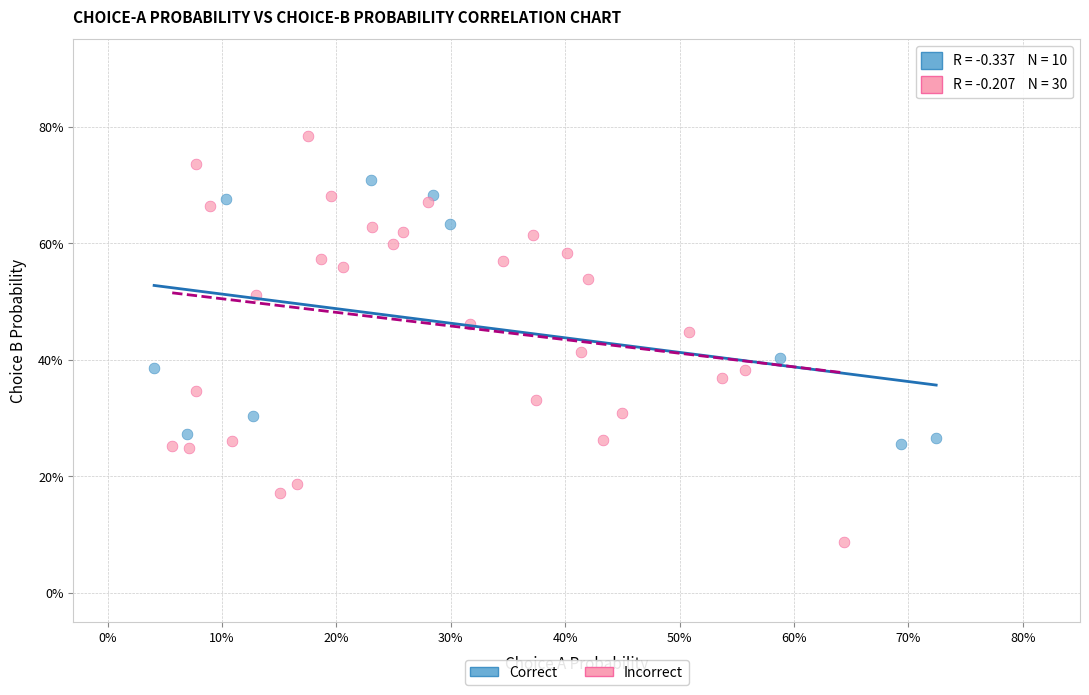

Which series reaches the maximum Y coordinate?

Incorrect